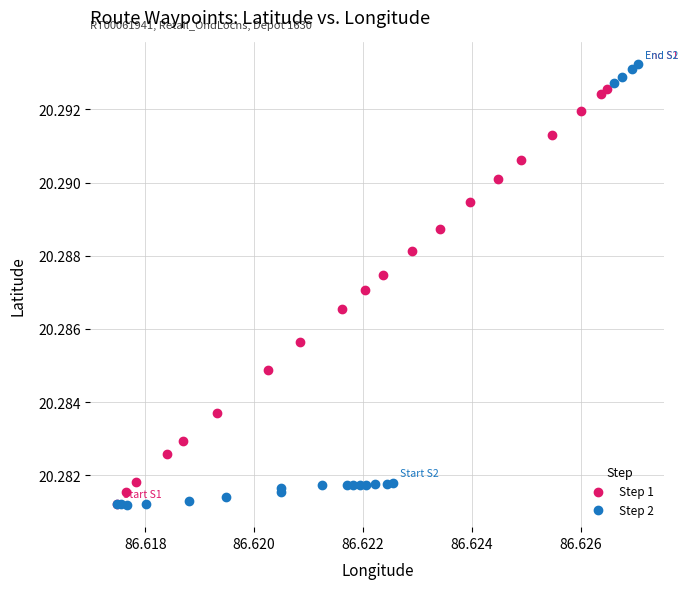

Which series contains the highest Y value?

Step 2